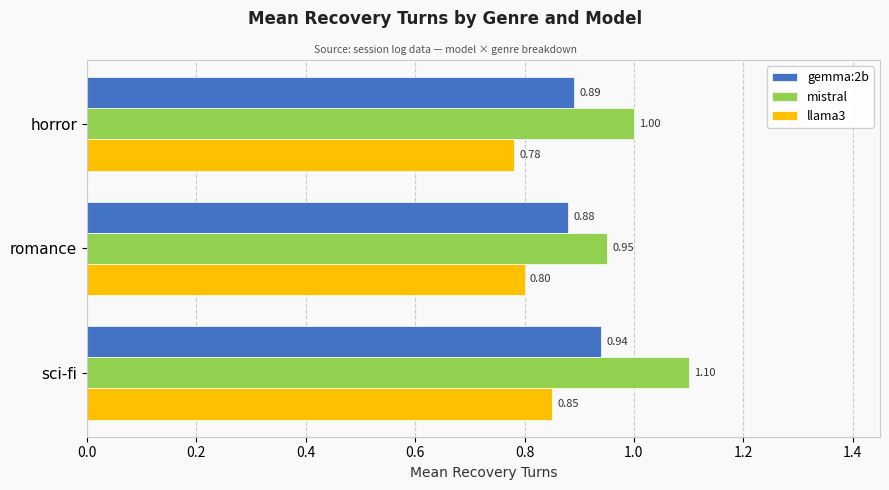

What is the average value of the llama3 series?

0.8